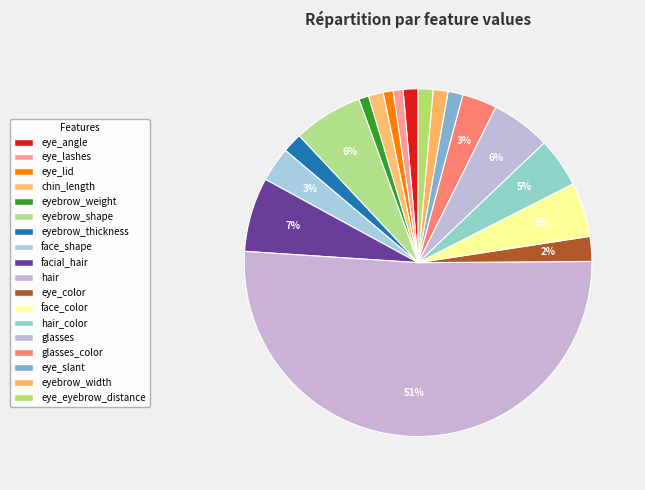

How many slices are in this pie chart?

18